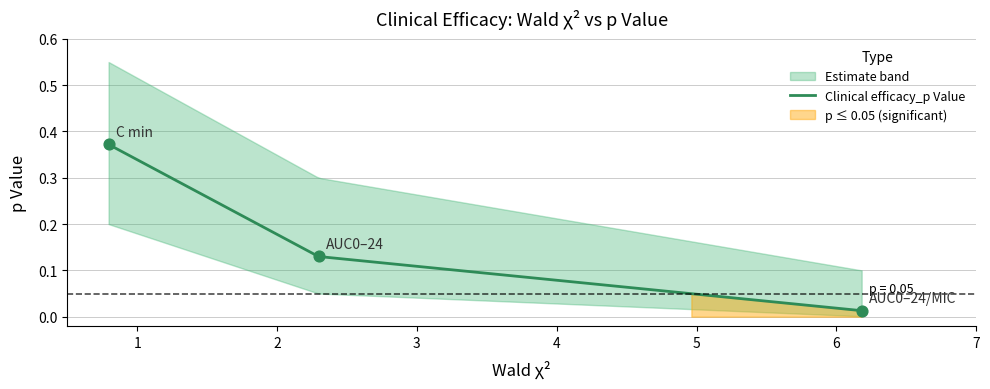

What is the change in value from AUC0–24 to AUC0–24/MIC?

-0.1